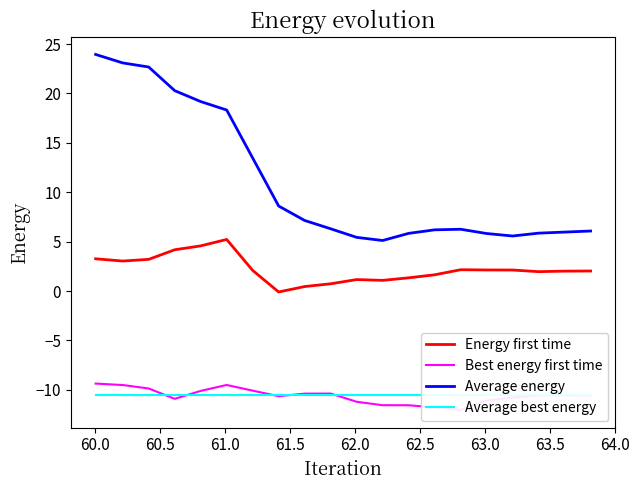

True or false: Energy first time and Average energy cross at least once.

False